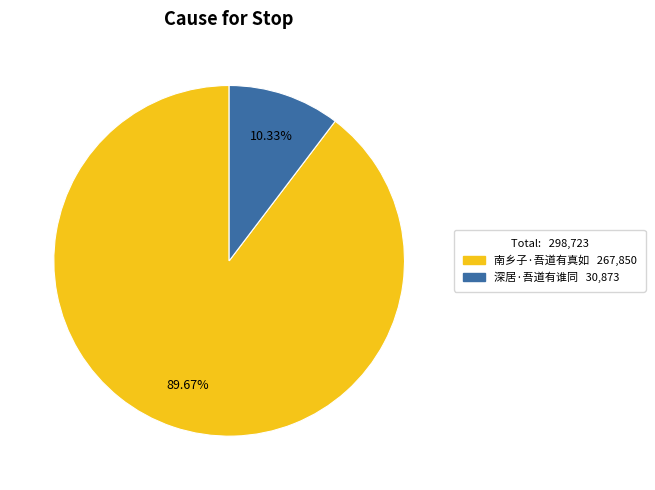

To the nearest percent, what is the combined percentage of 深居·吾道有谁同 and 南乡子·吾道有真如?

100%